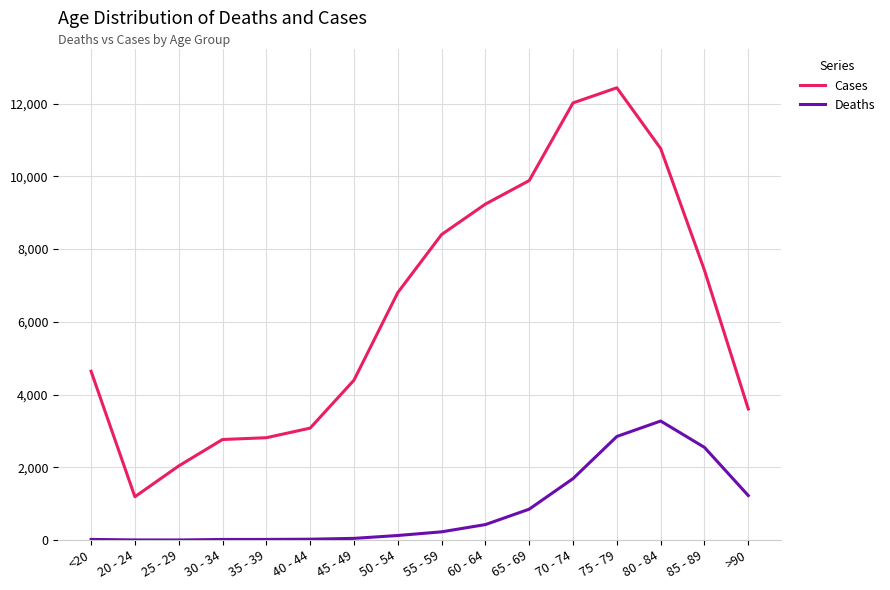

At which category is the sum across all series the highest?

75 - 79